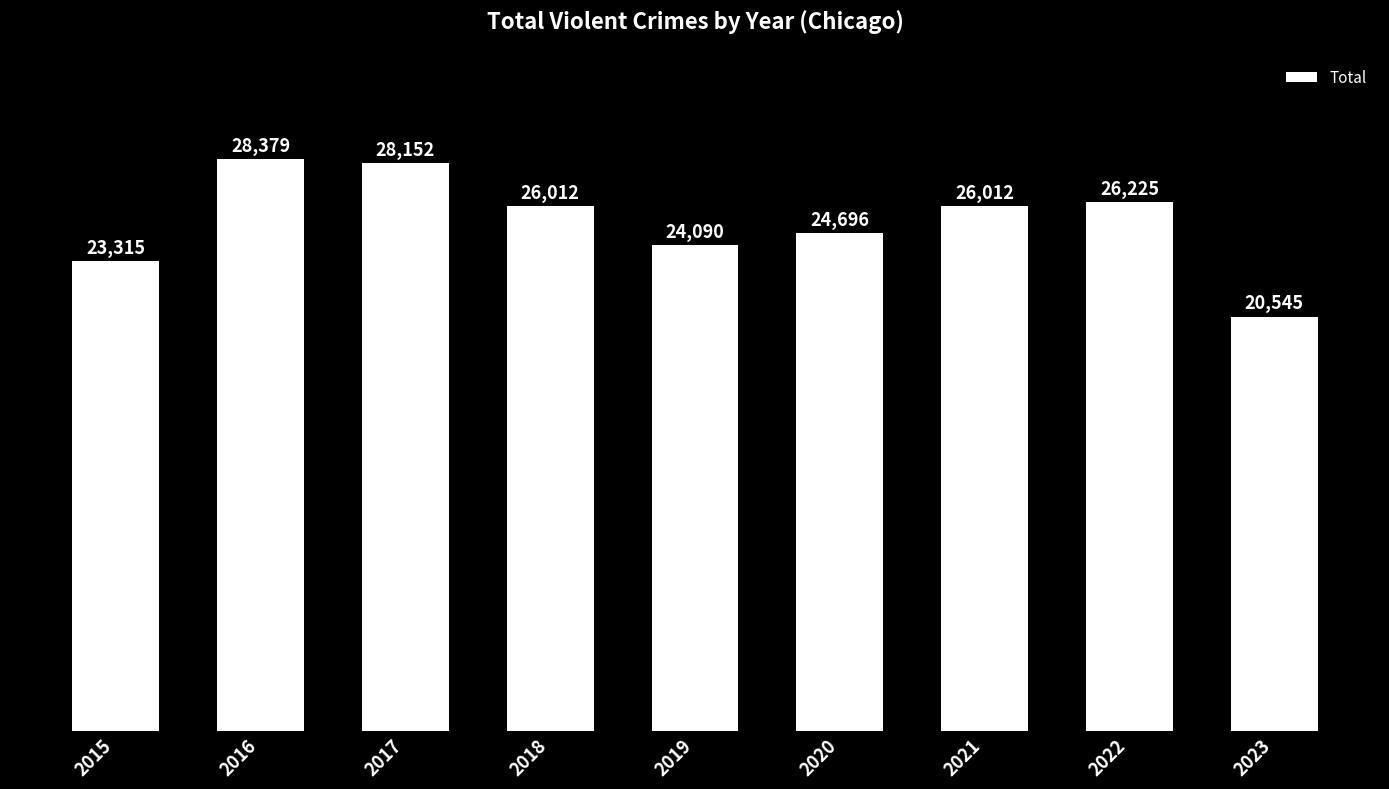

What is the change in value from 2016 to 2019?

-4289